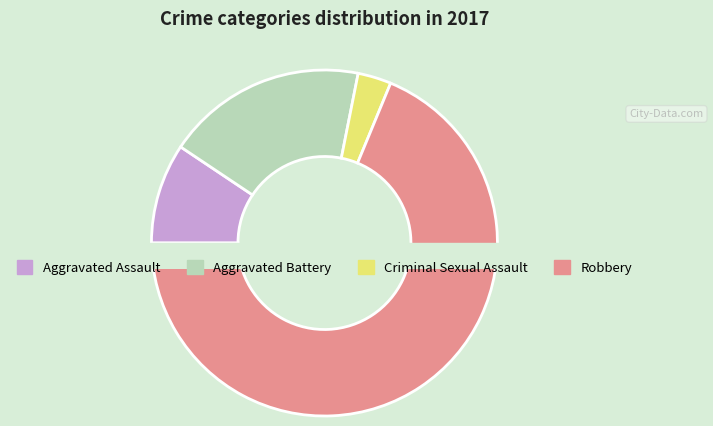

Does Aggravated Assault represent more than half of the total?

No